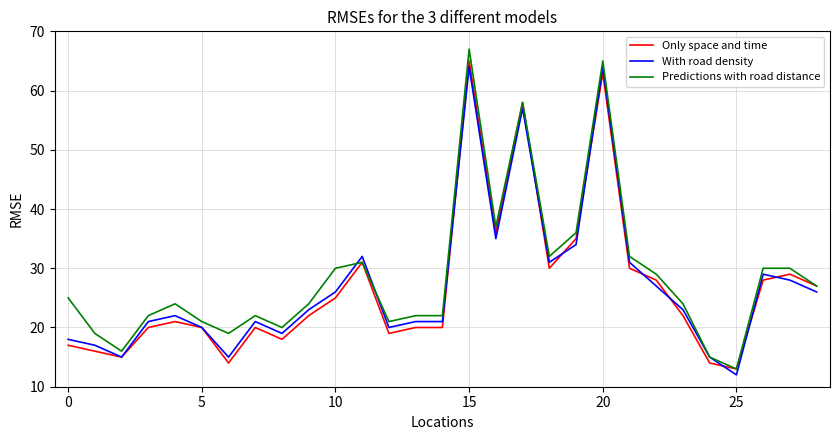

True or false: With road density and Only space and time intersect in this chart.

True